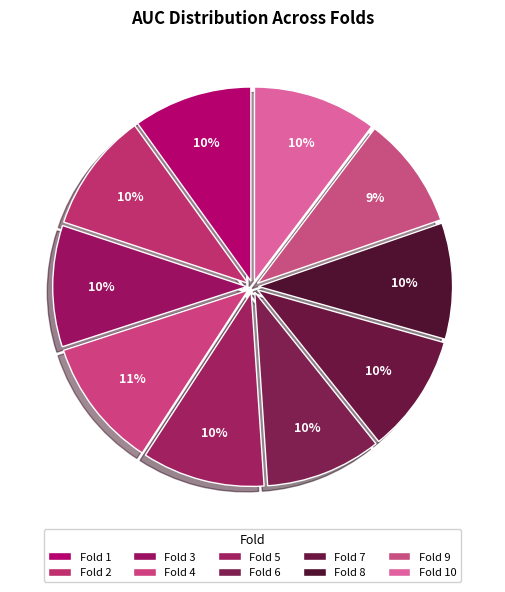

Count the number of slices in the pie.

10